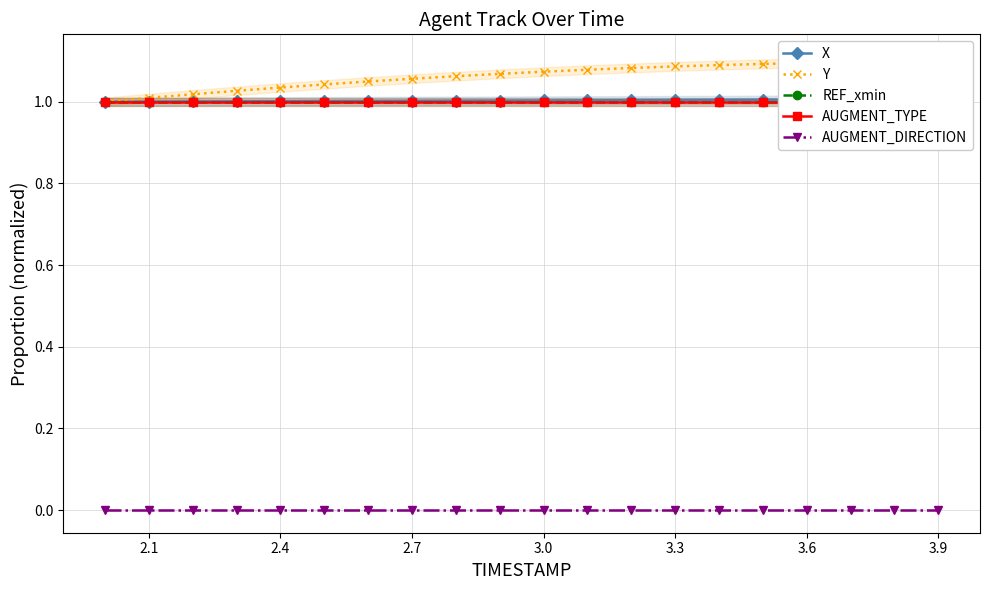

True or false: AUGMENT_TYPE has more than 2 interior local peaks.

False